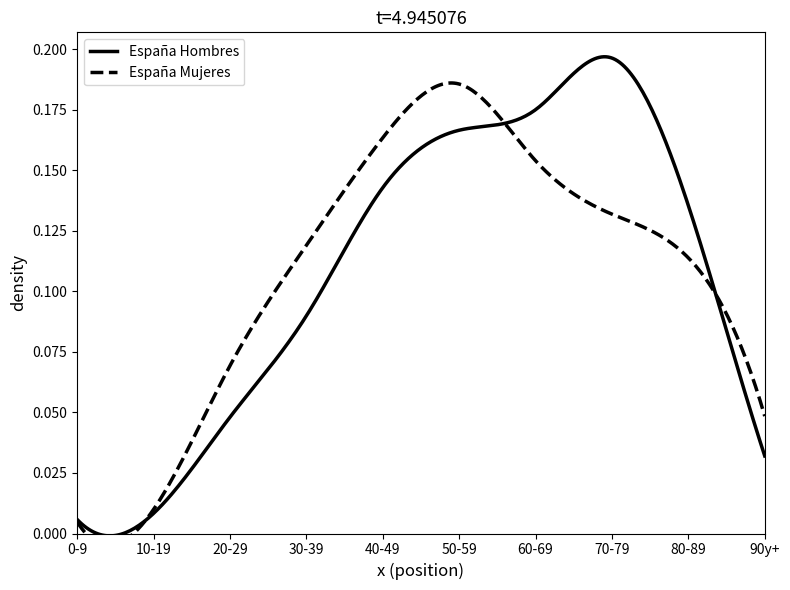

What is the sum of the España Hombres values at 90y+ and 80-89?

0.2